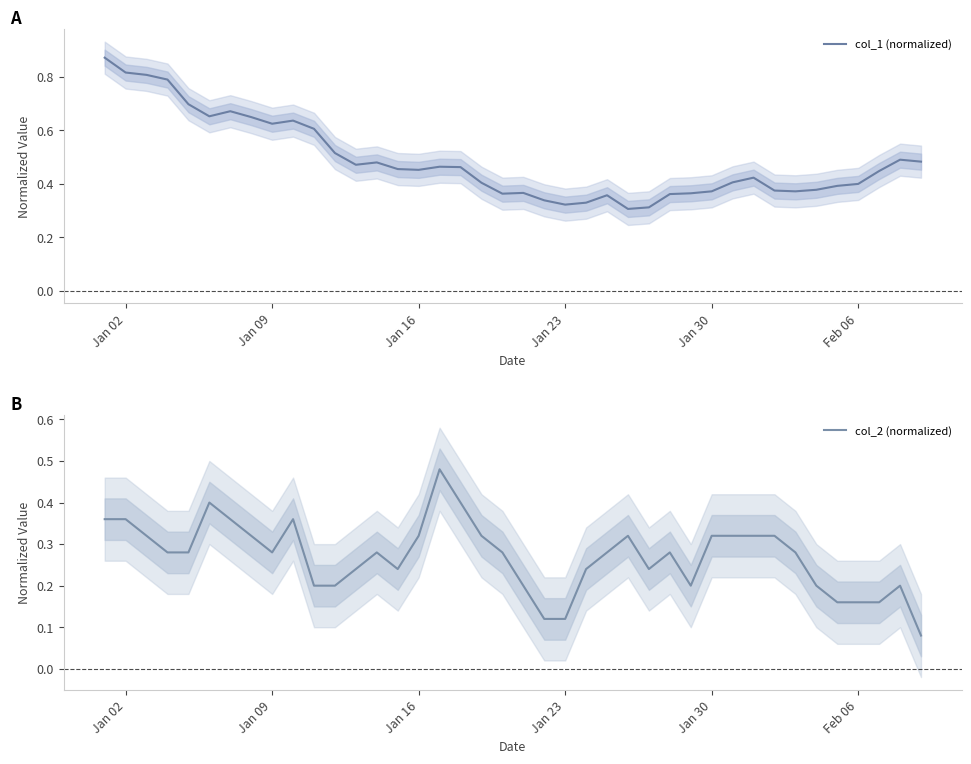

Which series has the widest spread of values?

col_1 (normalized)